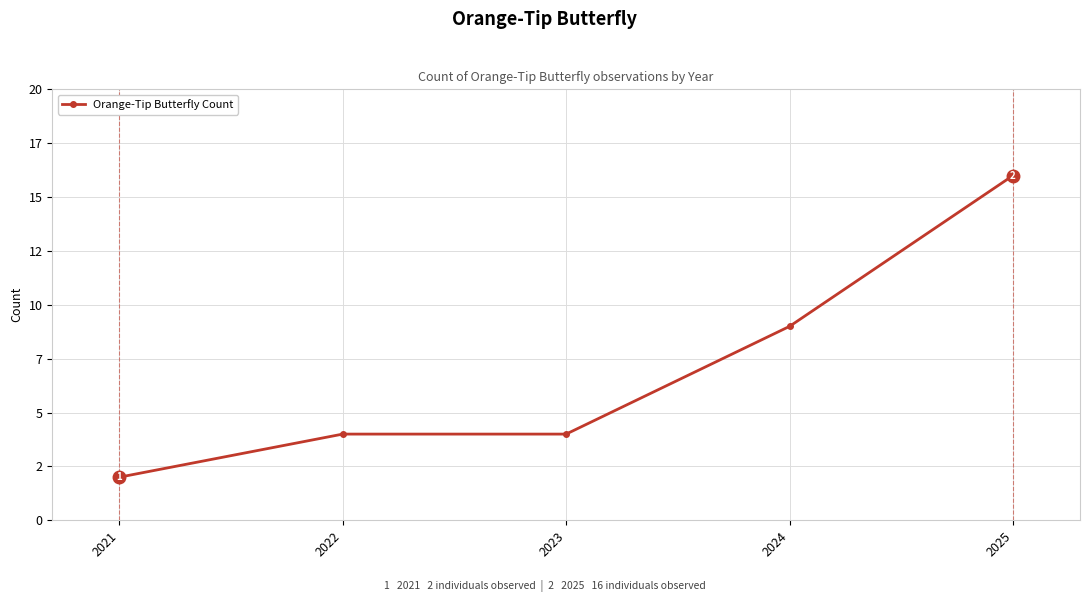

Reading left to right, what are all the values shown in this chart?

2	4	4	9	16